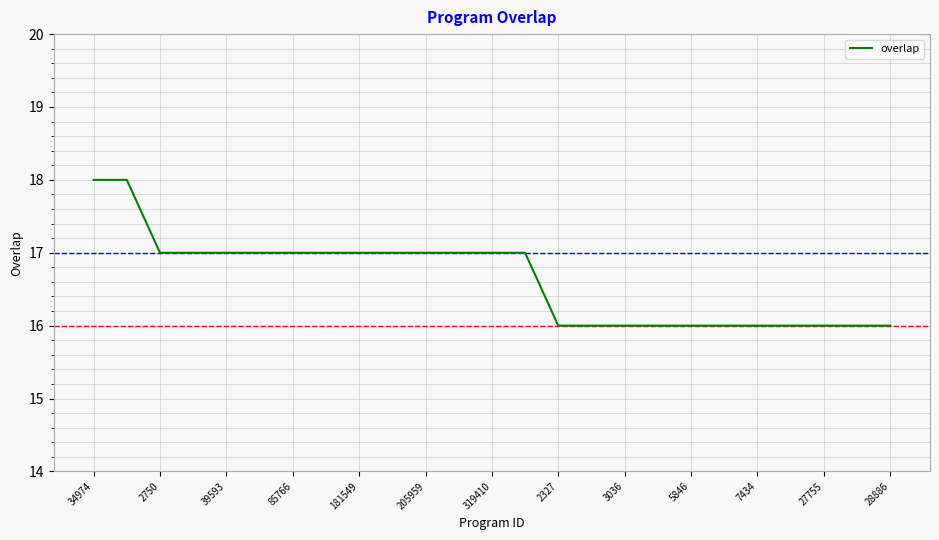

What is the maximum value shown in the chart?

18